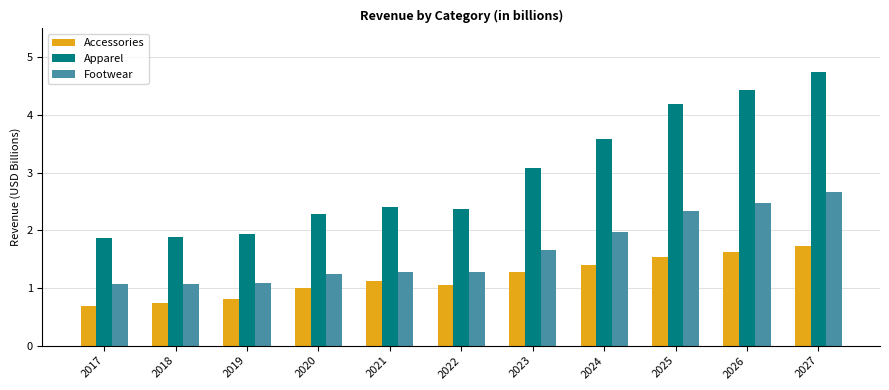

Read the Accessories value at 2027.

1.7